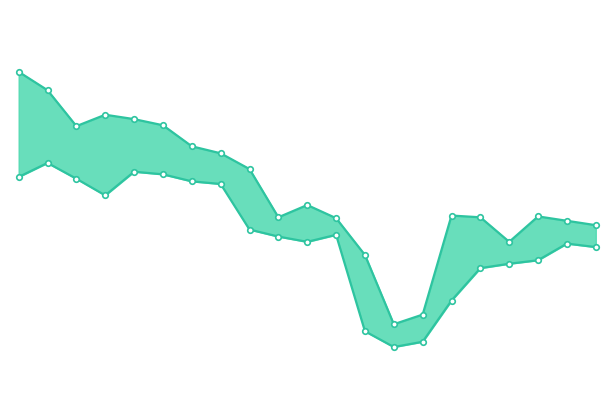

At which category is the sum across all series the highest?

−2.5